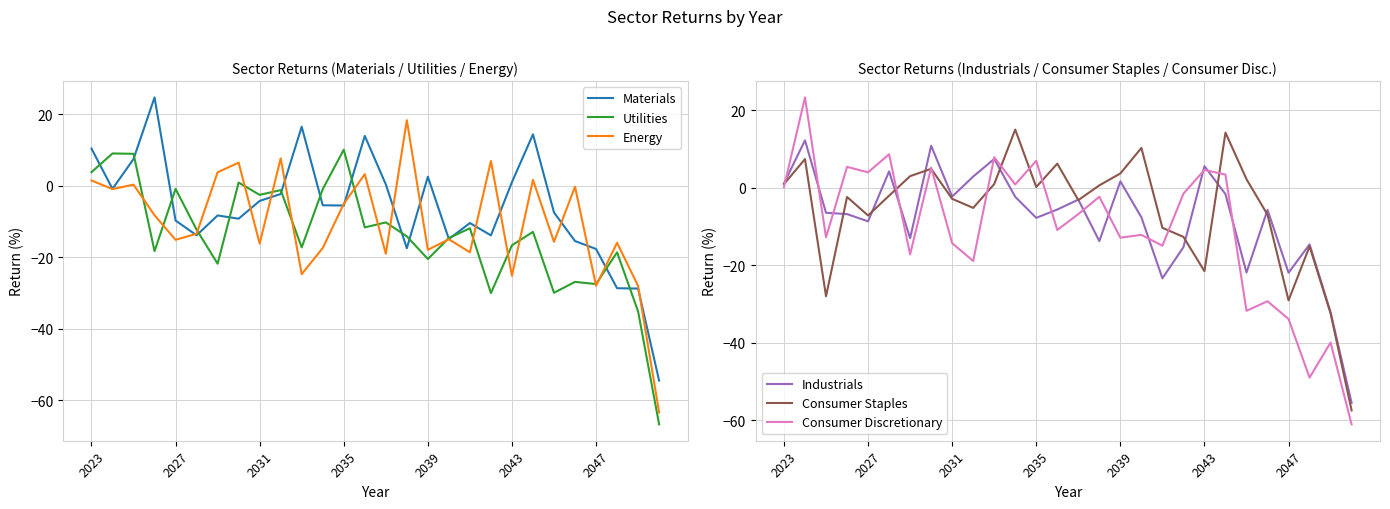

Reading left to right, extract all data points from this chart.

Materials: 10.4	-0.9	7.5	24.7	-9.7	-13.9	-8.3	-9.2	-4.2	-2.3	16.5	-5.5	-5.5	13.9	0.4	-17.5	2.5	-14.9	-10.4	-13.9	1.0	14.4	-7.5	-15.5	-17.7	-28.7	-28.8	-54.5
Utilities: 3.8	9.0	8.9	-18.3	-0.9	-12.3	-21.8	0.9	-2.6	-1.2	-17.2	-0.9	10.1	-11.6	-10.3	-14.1	-20.5	-14.6	-11.9	-30.0	-16.7	-12.9	-29.9	-26.9	-27.5	-18.6	-35.2	-66.8
Energy: 1.5	-0.9	0.3	-8.3	-15.1	-13.4	3.8	6.5	-16.2	7.7	-24.7	-17.4	-5.1	3.2	-19.0	18.3	-17.9	-15.0	-18.6	6.9	-25.2	1.6	-15.7	-0.3	-28.0	-15.9	-28.0	-63.4
Industrials: 1.2	12.3	-6.4	-6.8	-8.6	4.3	-13.0	10.9	-2.2	2.9	7.5	-2.3	-7.7	-5.6	-3.0	-13.7	1.7	-7.6	-23.3	-15.3	5.6	-1.6	-21.9	-5.7	-21.9	-14.6	-32.1	-55.5
Consumer Staples: 1.0	7.4	-28.0	-2.3	-7.1	-2.0	3.0	4.9	-2.8	-5.2	1.0	15.0	0.2	6.3	-3.2	0.7	3.7	10.3	-10.3	-12.6	-21.5	14.3	2.2	-6.9	-29.0	-15.1	-32.4	-57.5
Consumer Discretionary: 0.2	23.4	-12.8	5.4	4.0	8.7	-17.2	5.2	-14.3	-18.9	7.9	0.9	7.0	-10.9	-6.8	-2.3	-12.9	-12.1	-14.9	-1.5	4.6	3.4	-31.7	-29.3	-33.8	-49.0	-39.9	-61.1